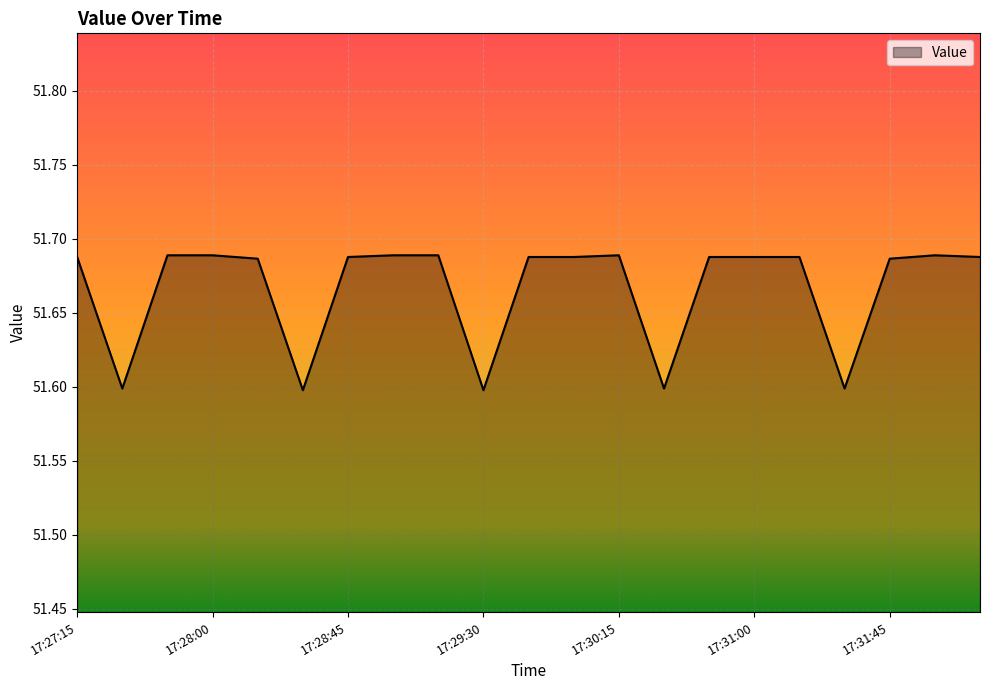

What is the minimum value shown in the chart?

51.6